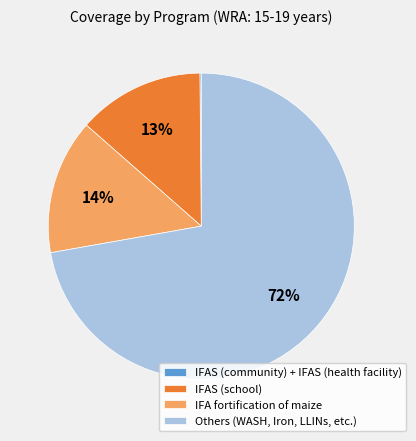

True or false: Others (WASH, Iron, LLINs, etc.) accounts for 72% of the total.

True